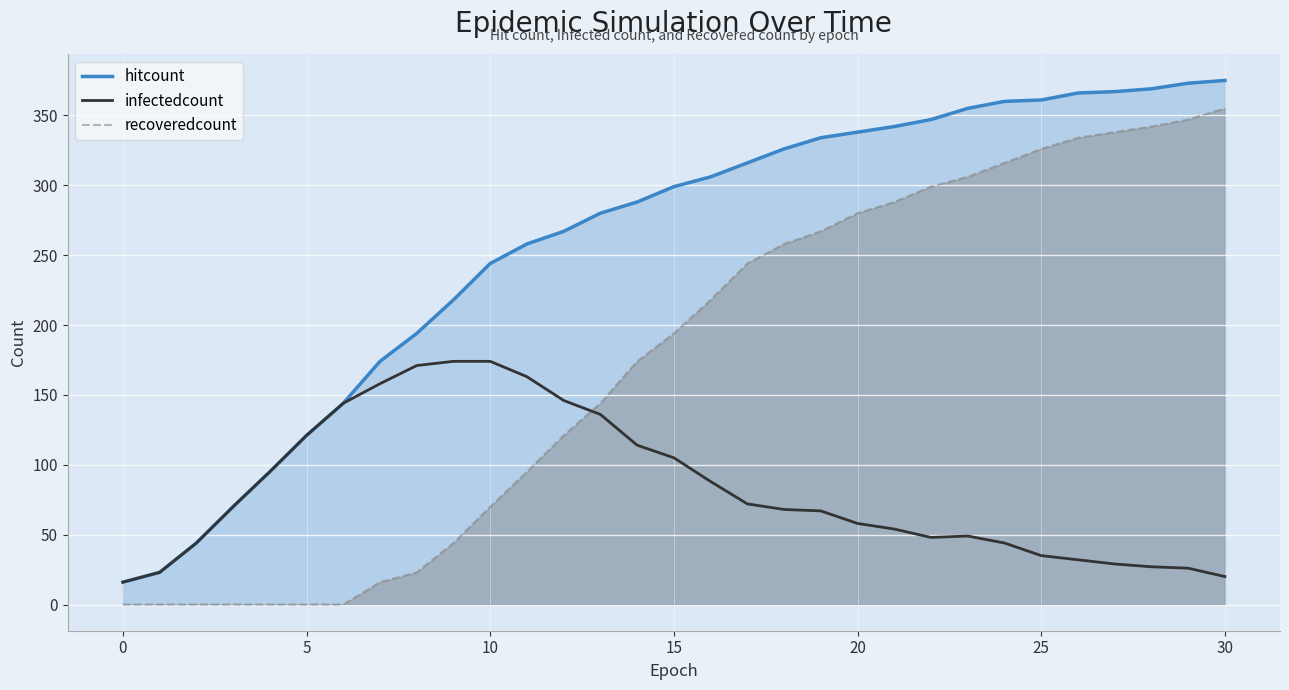

True or false: infectedcount and hitcount cross at least once.

False